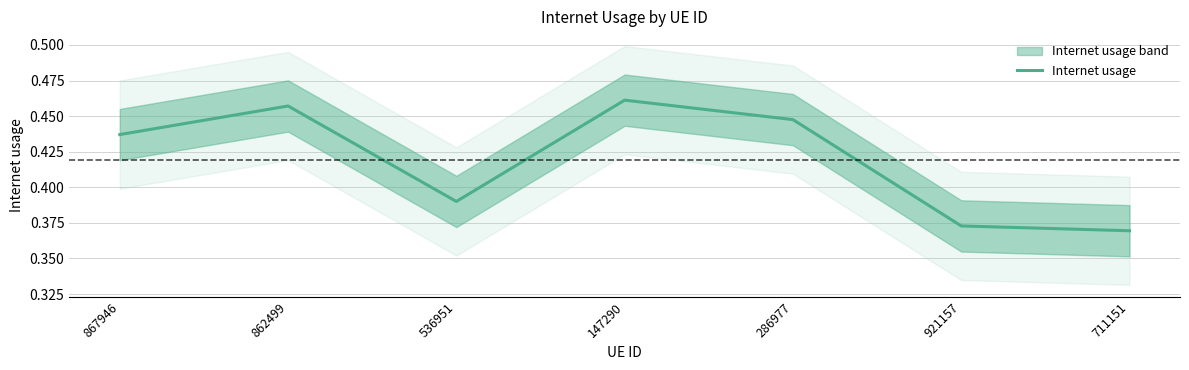

What is the difference between the values at 921157 and 147290?

0.1